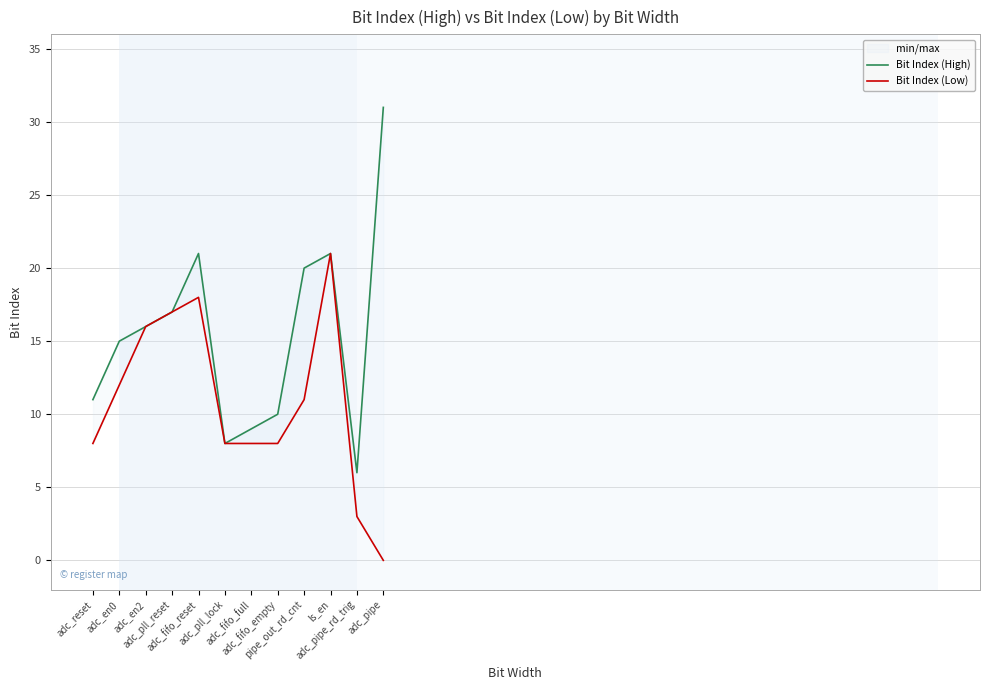

True or false: Bit Index (Low) has more than 0 points higher than both neighbors.

True